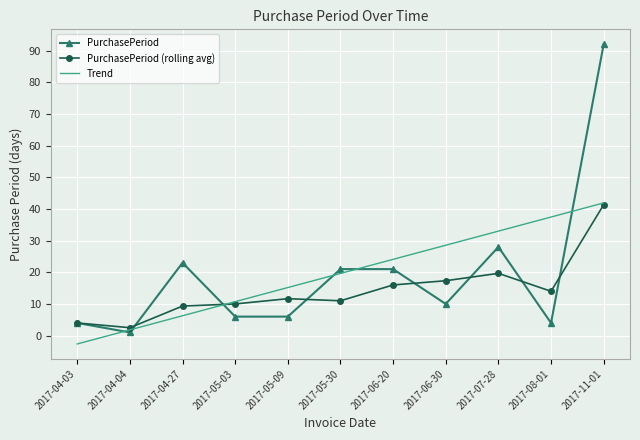

What position from the left is 2017-07-28?

9